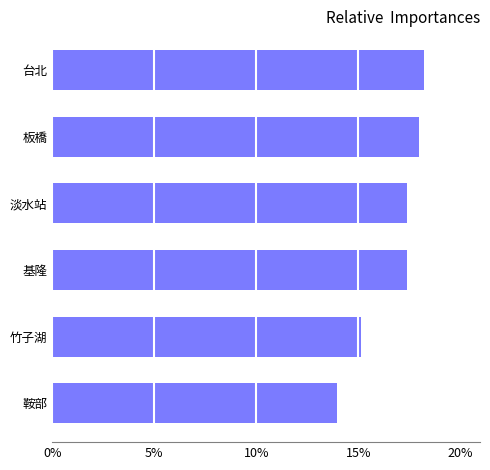

What is the sum of the values at 鞍部 and 板橋?

31.9